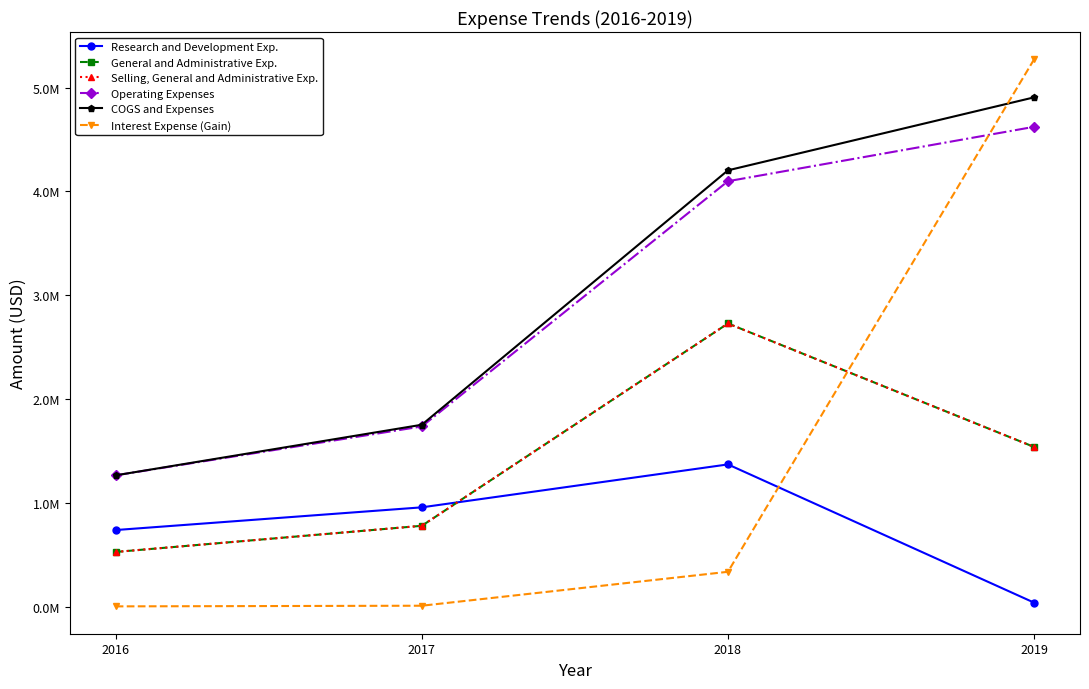

Is it true that Operating Expenses equals 2629952 at 2017?

False